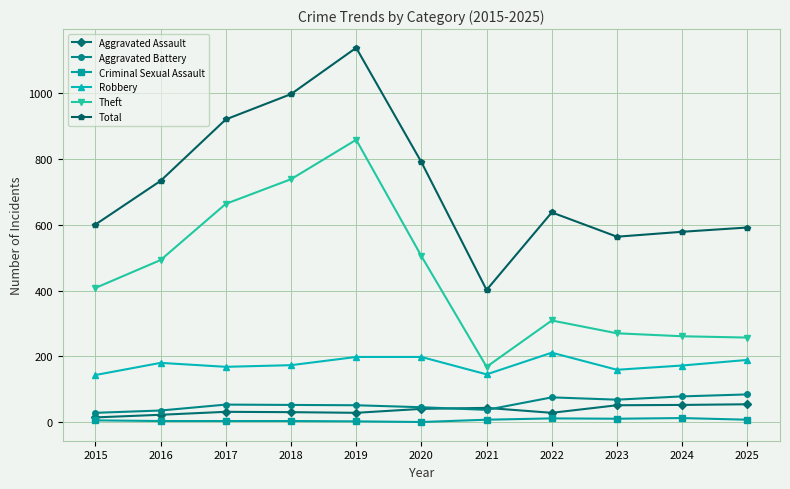

Which series has the widest spread of values?

Total